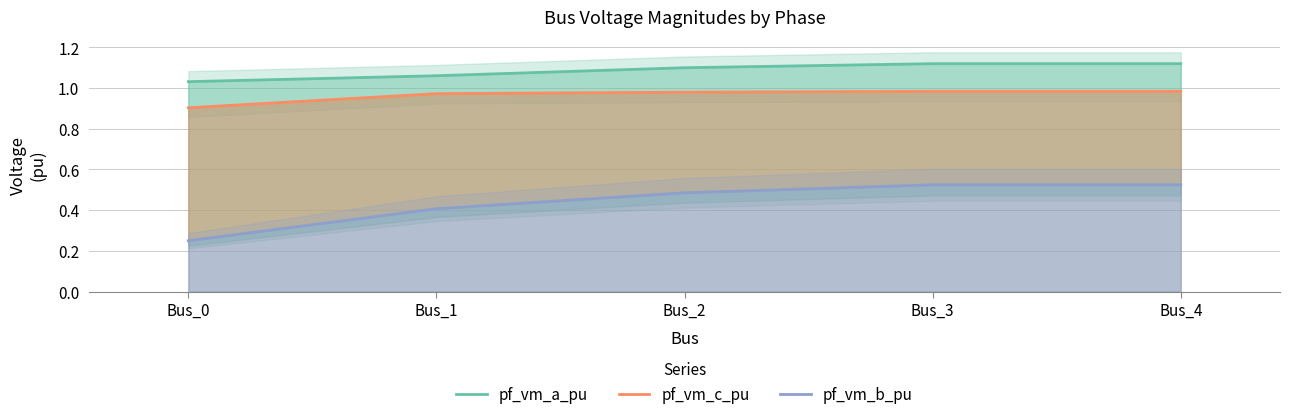

What is the sum of all pf_vm_b_pu values?

2.2